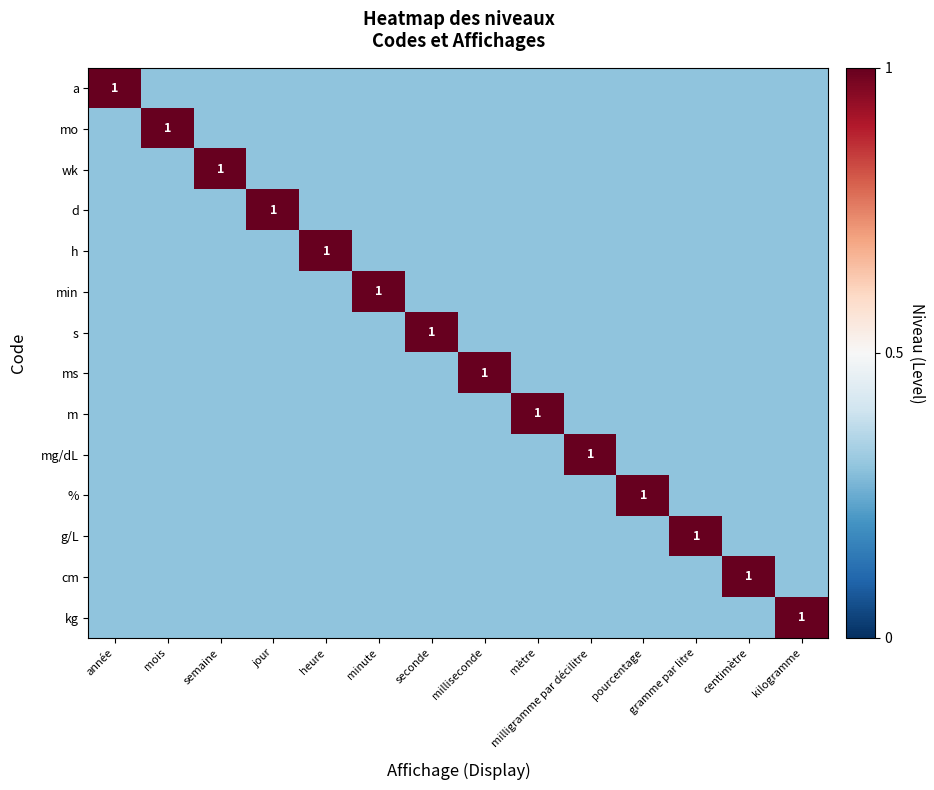

The % series shows 0.3 at seconde. True or false?

True